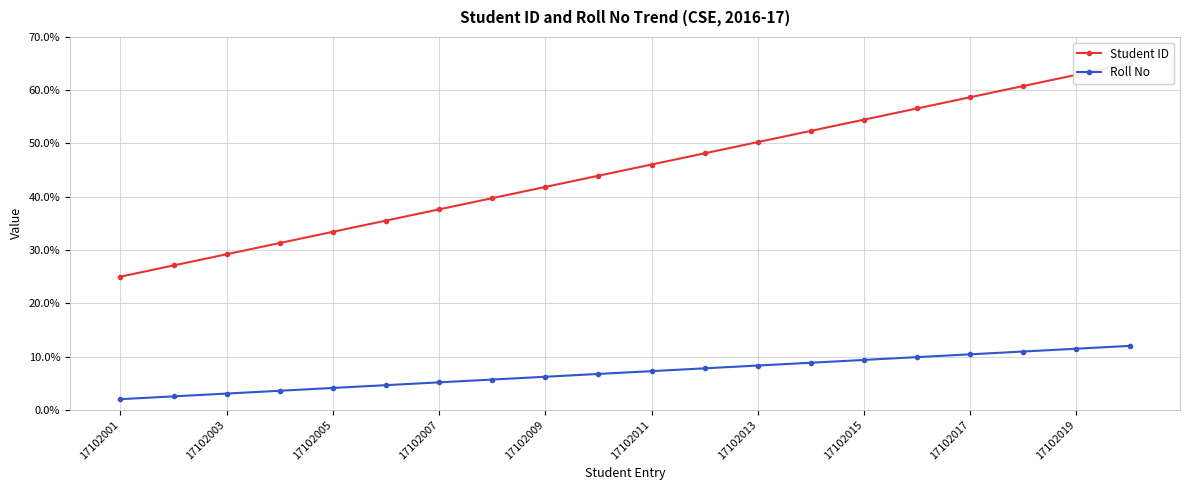

What is the maximum value for Roll No?

12.0